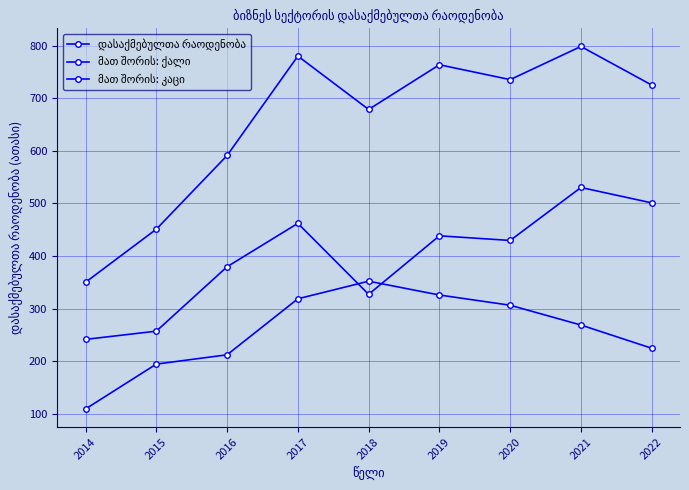

What is the sum of the მათ შორის: ქალი values at 2022 and 2017?

542.8